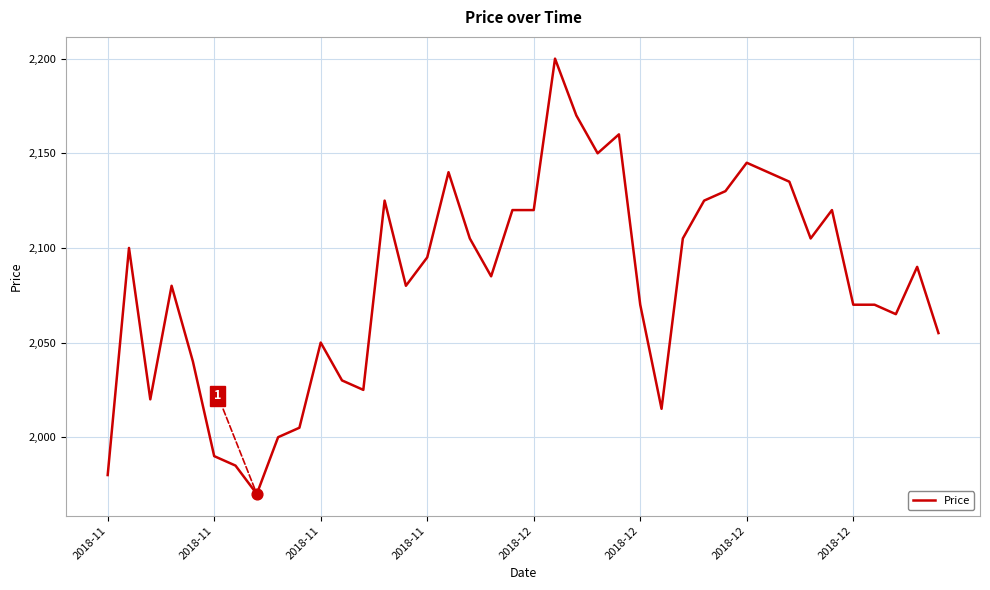

What is the greatest value displayed?

2200